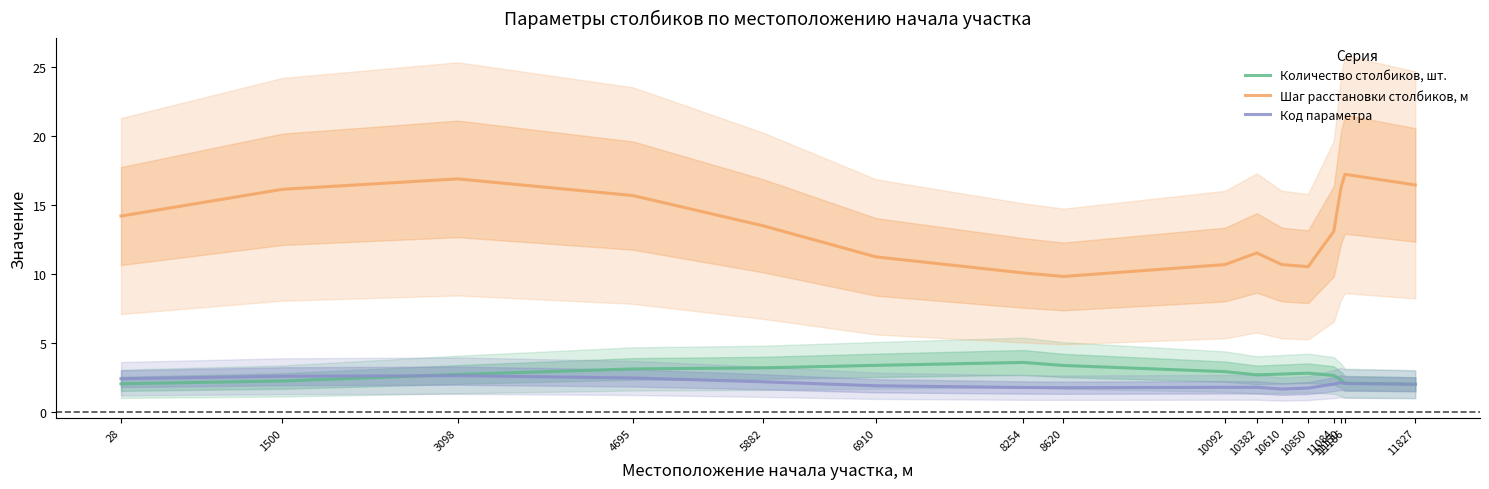

Reading left to right, transcribe all the data shown in this chart.

Количество столбиков, шт.: 2.0	2.3	2.7	3.1	3.2	3.4	3.6	3.4	2.9	2.7	2.8	2.8	2.7	2.3	2.1	2.0
Шаг расстановки столбиков, м: 14.2	16.1	16.9	15.7	13.5	11.2	10.1	9.8	10.7	11.5	10.7	10.5	13.1	16.3	17.2	16.5
Код параметра: 2.4	2.6	2.6	2.5	2.2	1.9	1.8	1.8	1.8	1.8	1.7	1.7	2.0	2.1	2.1	2.0